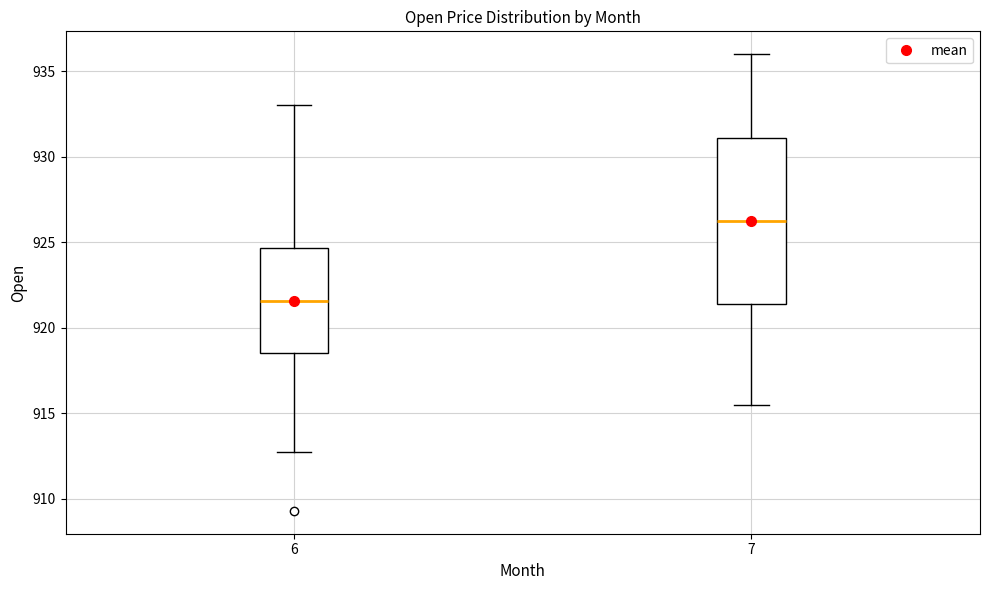

Reading left to right, transcribe this box plot: for each box, give where its median line is, the range the box spans, and where its two whiskers end, as read against the y-axis. The values are not printed on the chart, so give them approximately, as read against the axis.

6: median 921.5, box 918.5 to 924.5, whiskers 913.0 to 933.0
7: median 926.5, box 921.5 to 931.0, whiskers 915.5 to 936.0